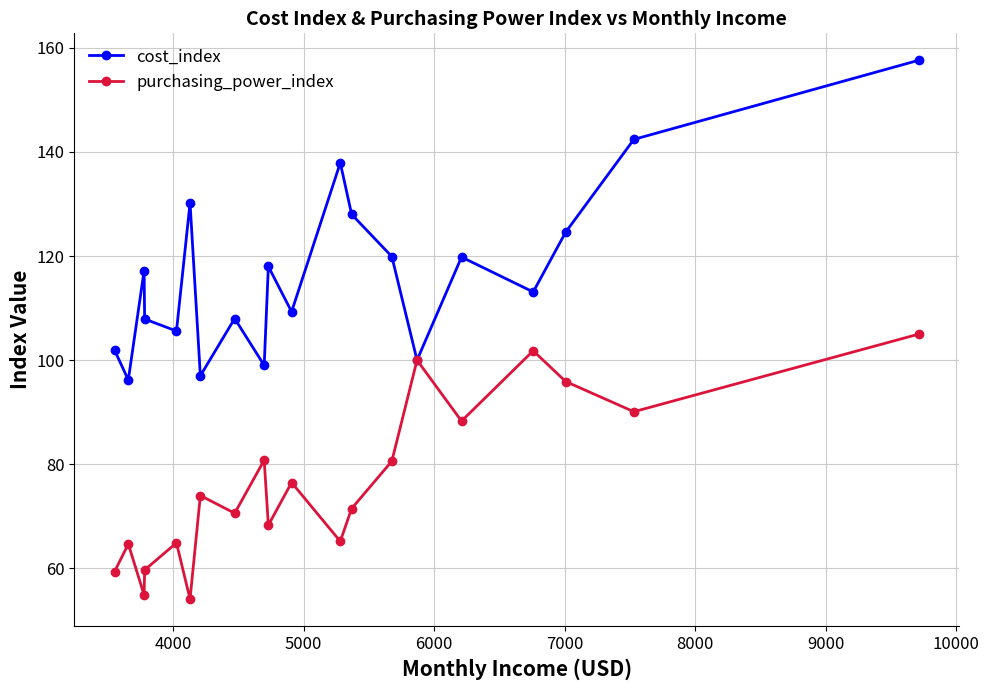

In purchasing_power_index, how many points are higher than both neighbors (excluding endpoints)?

7